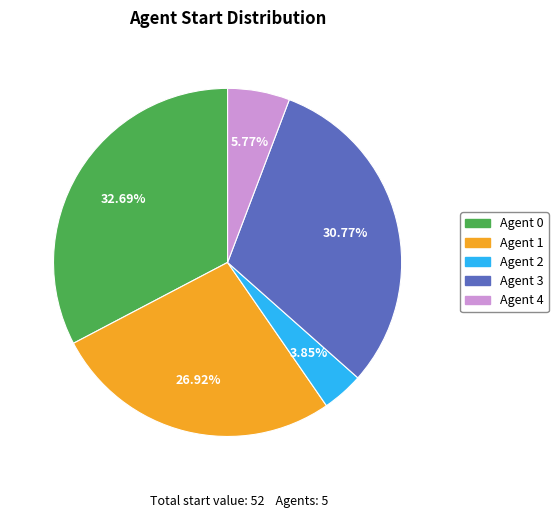

To the nearest percent, what is the average slice percentage?

20%